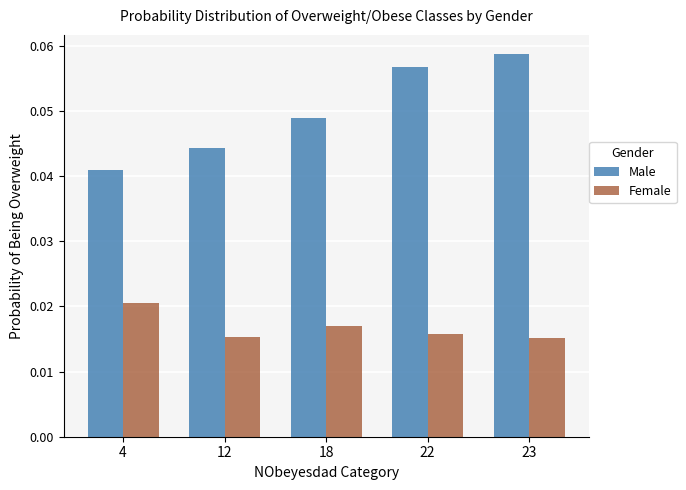

At which category is the sum across all series the highest?

23